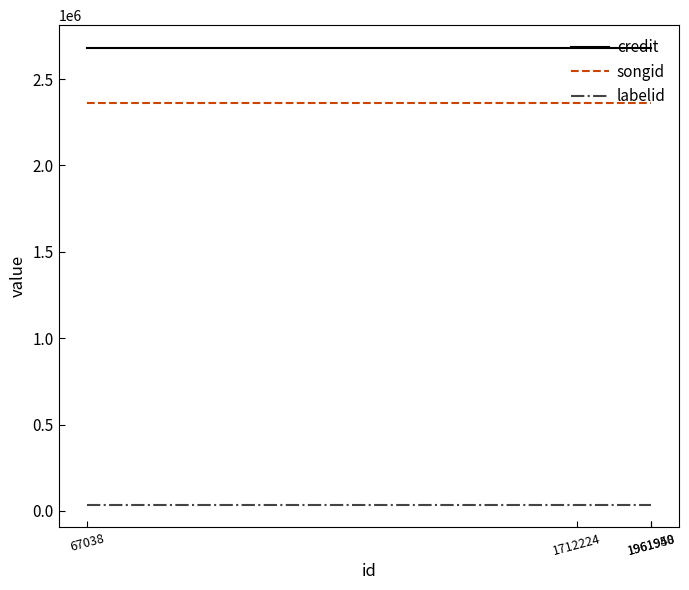

Which series has the largest total across all categories?

credit